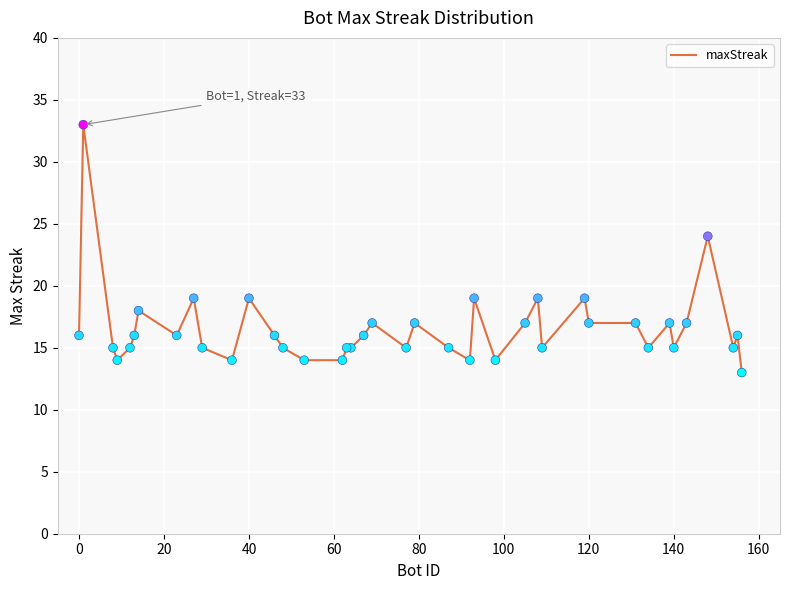

What Y value in the scatter plot is closest to 23?

24